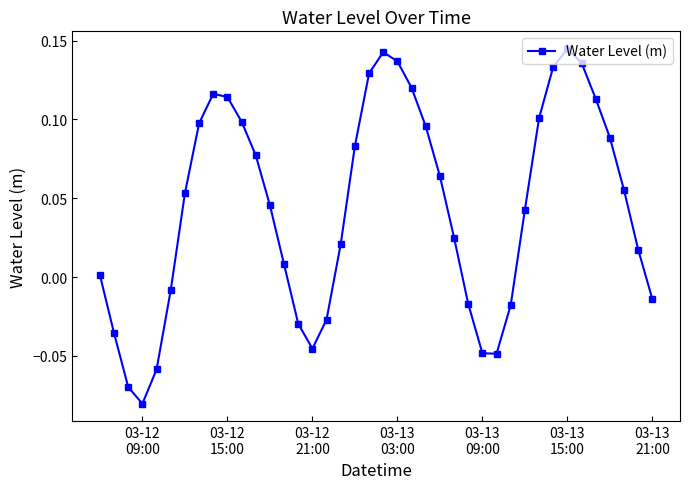

True or false: the data has more than 1 interior local peaks.

True